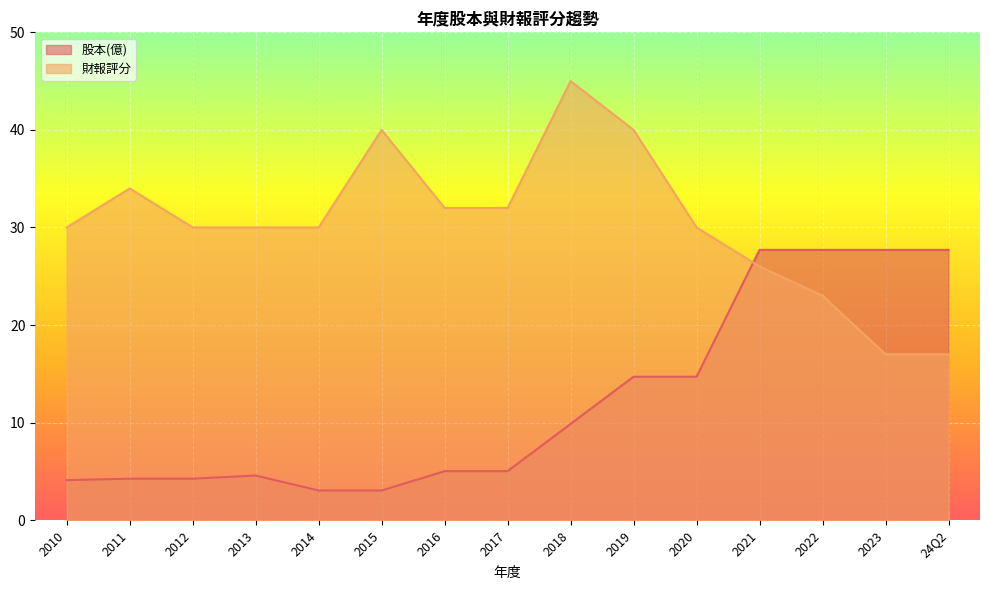

How many lines are shown in the chart?

2